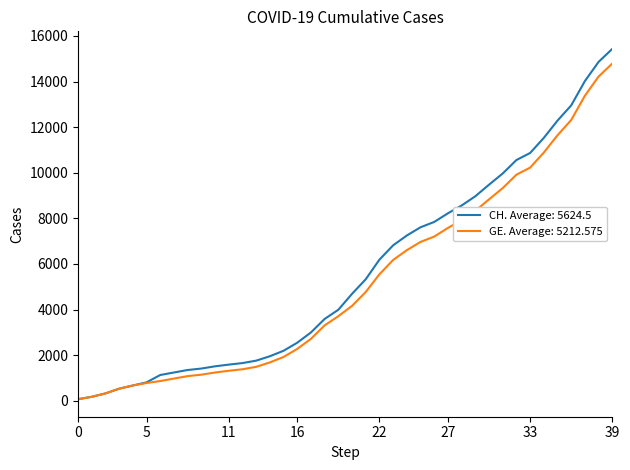

Which series has the largest range (max minus min)?

CH. Average: 5624.5